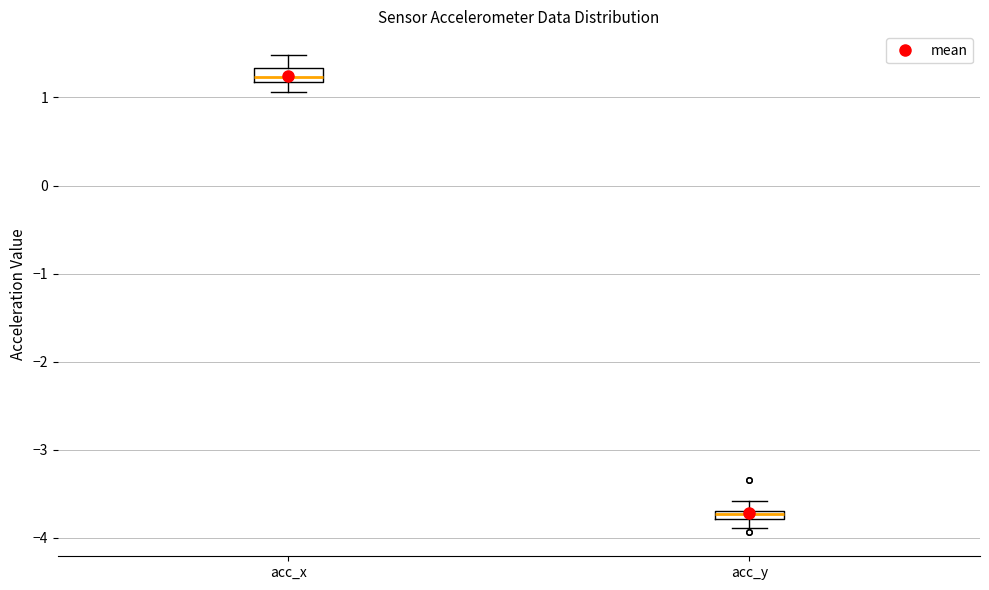

Where does the upper whisker of the box for acc_y end on the y-axis? The values are not printed on the chart, so give them approximately, as read against the axis.

-3.6